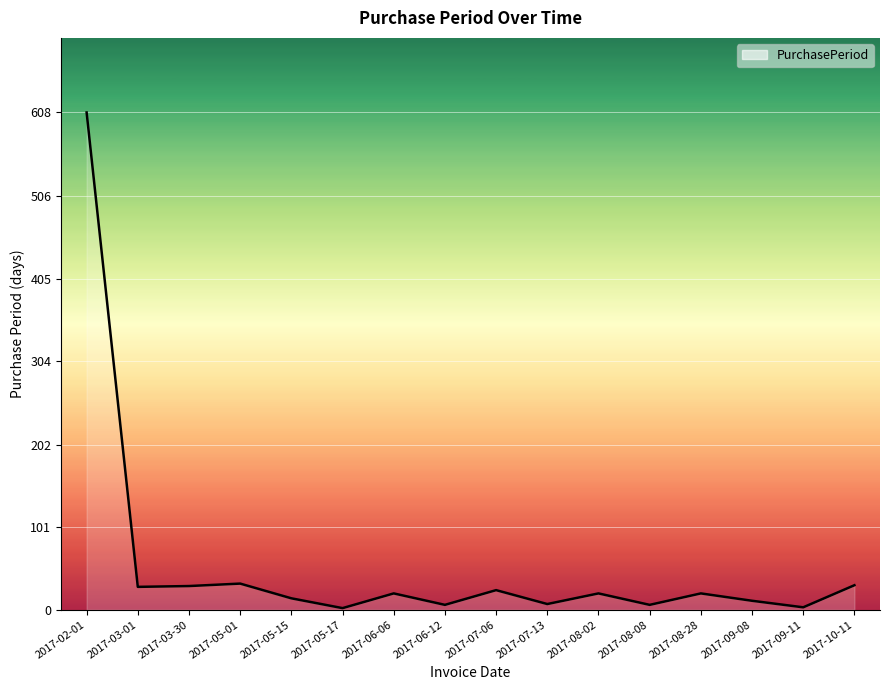

Does the chart have visible grid lines?

Yes